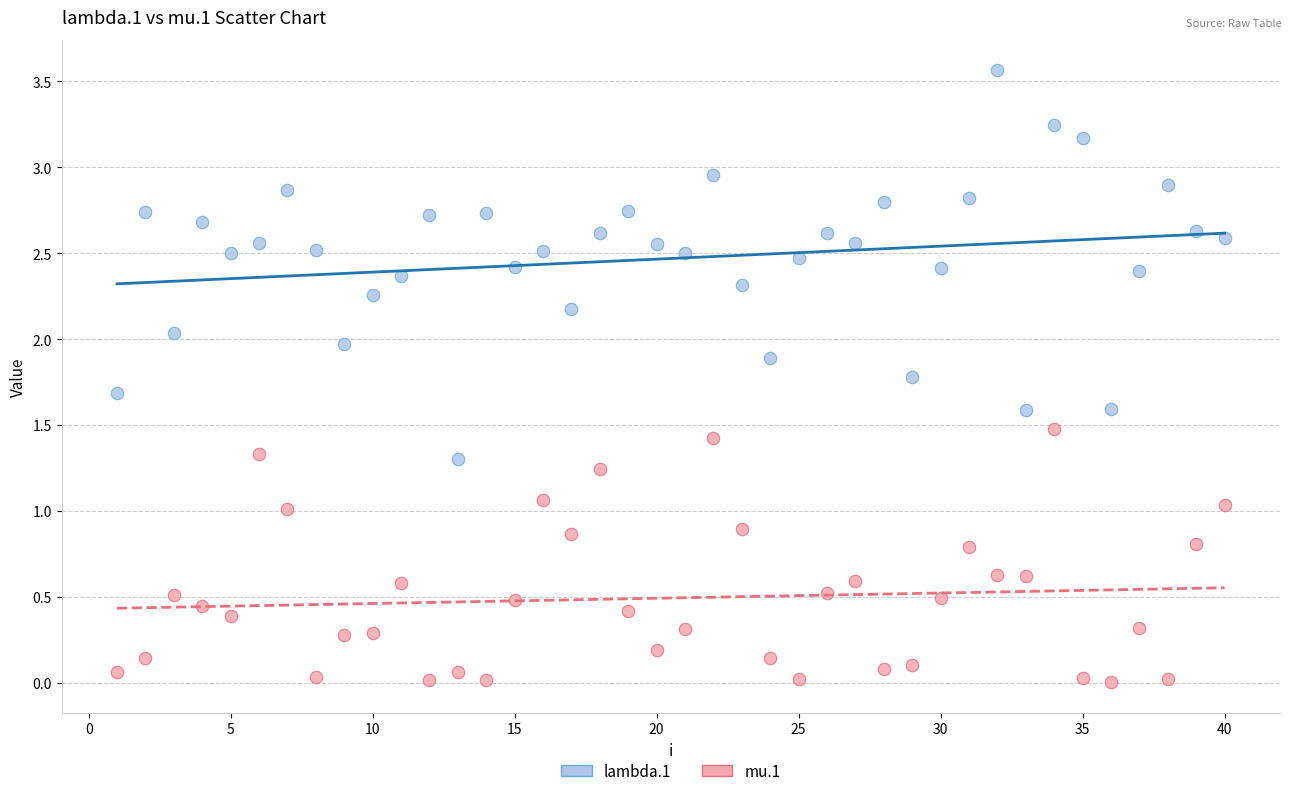

Which series has the widest spread of Y values?

lambda.1